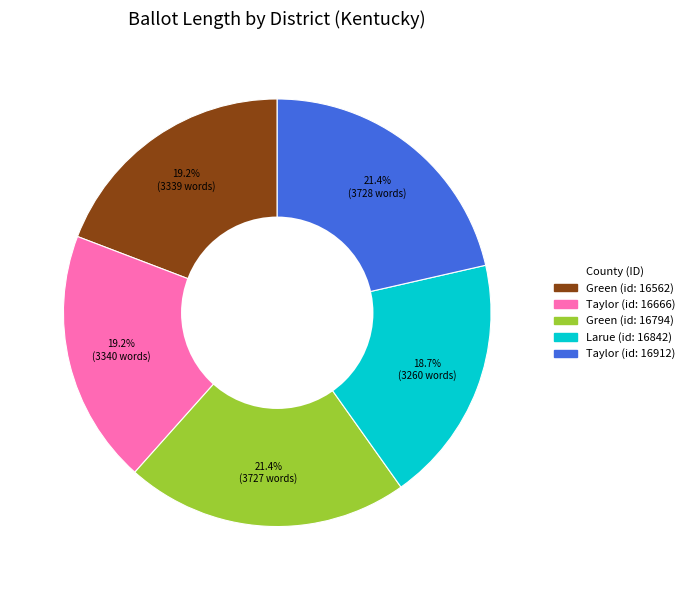

To the nearest percent, what is the average slice percentage?

20%